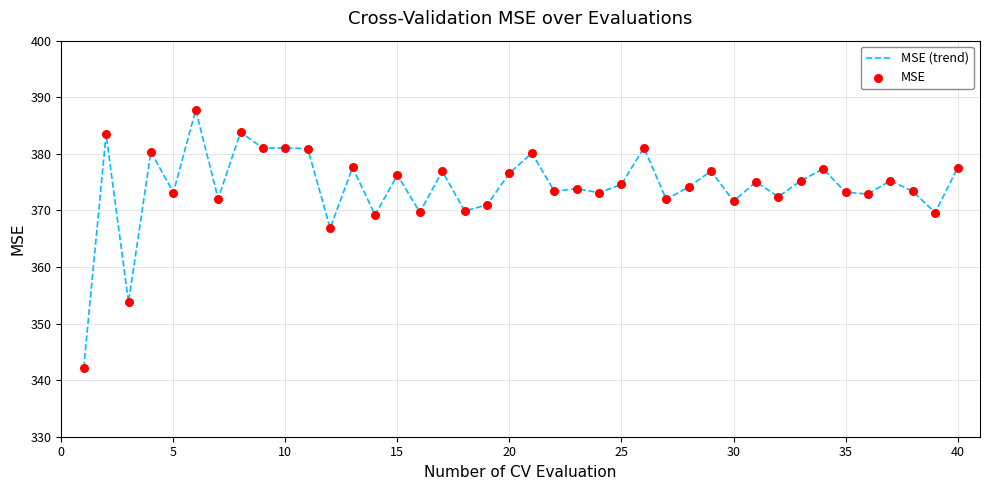

What is the greatest value displayed?

387.7